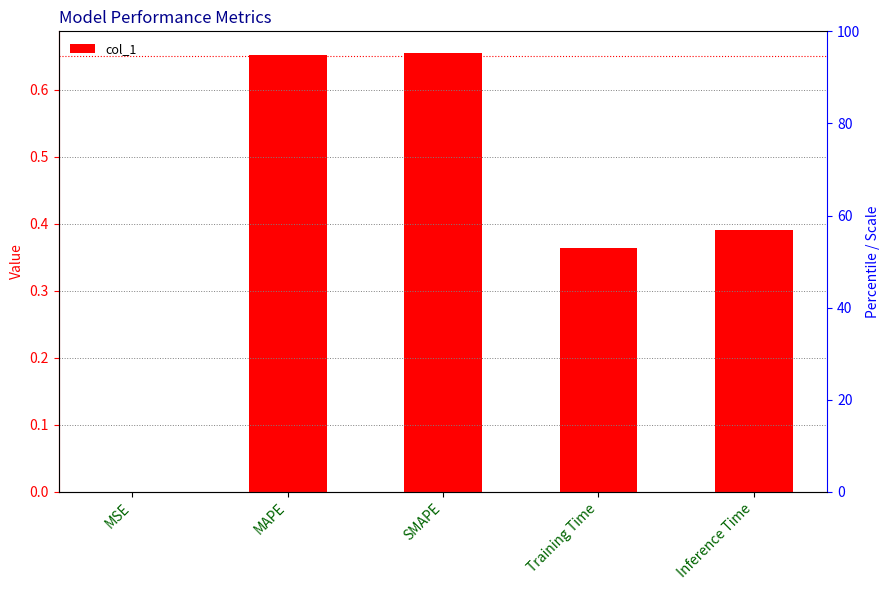

Reading right to left, extract all data points from this chart.

0.4	0.4	0.7	0.7	0.0